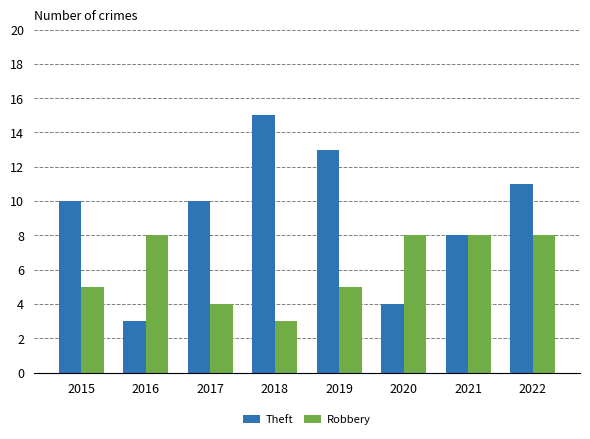

Is the value of Theft at 2021 greater than the value of Robbery at 2019?

Yes